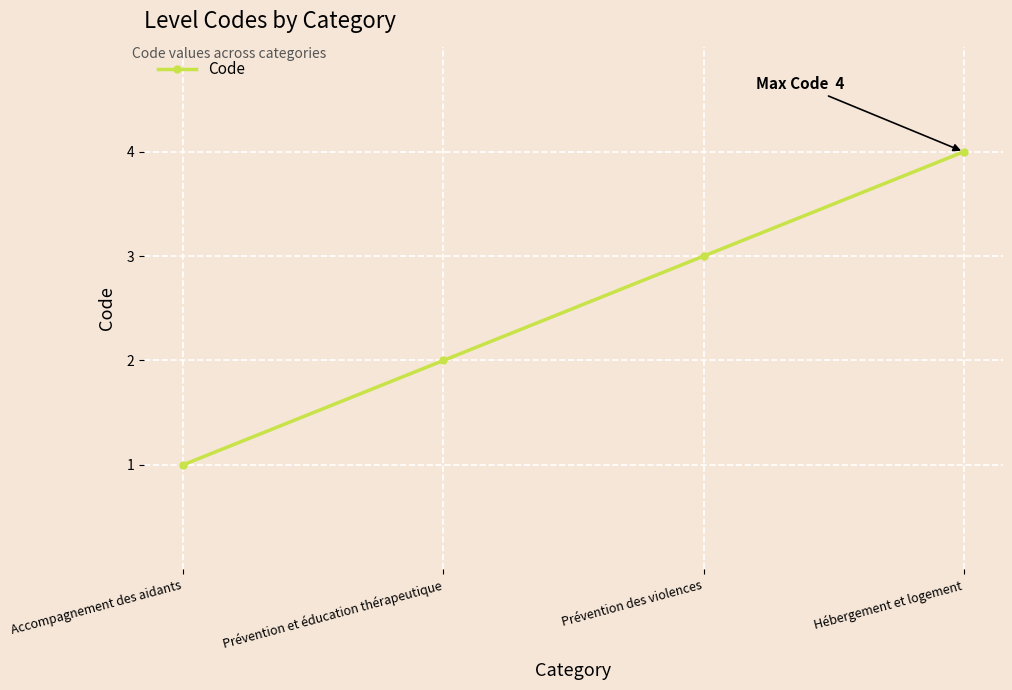

True or false: the data has more than 0 interior local peaks.

False